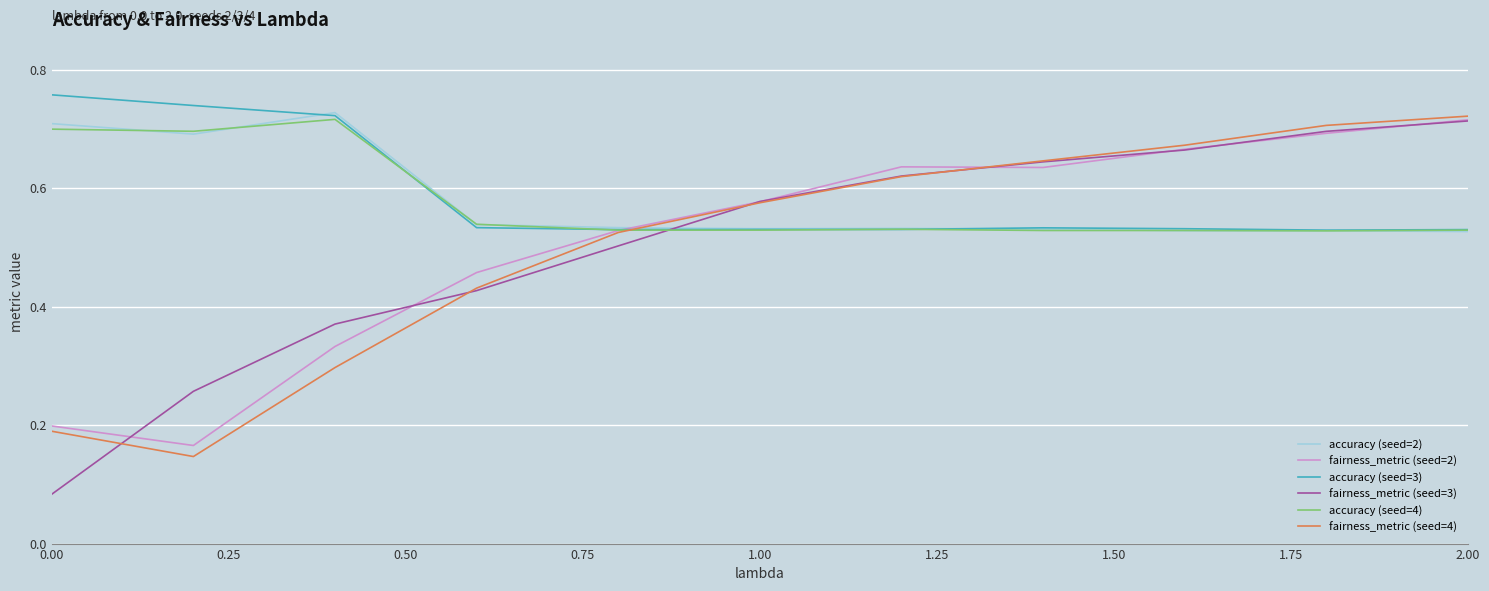

Which series has the widest spread of values?

fairness_metric (seed=3)